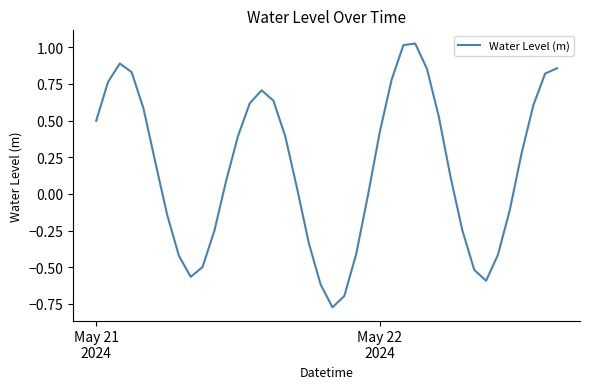

What is the difference between the maximum and minimum values?

1.8